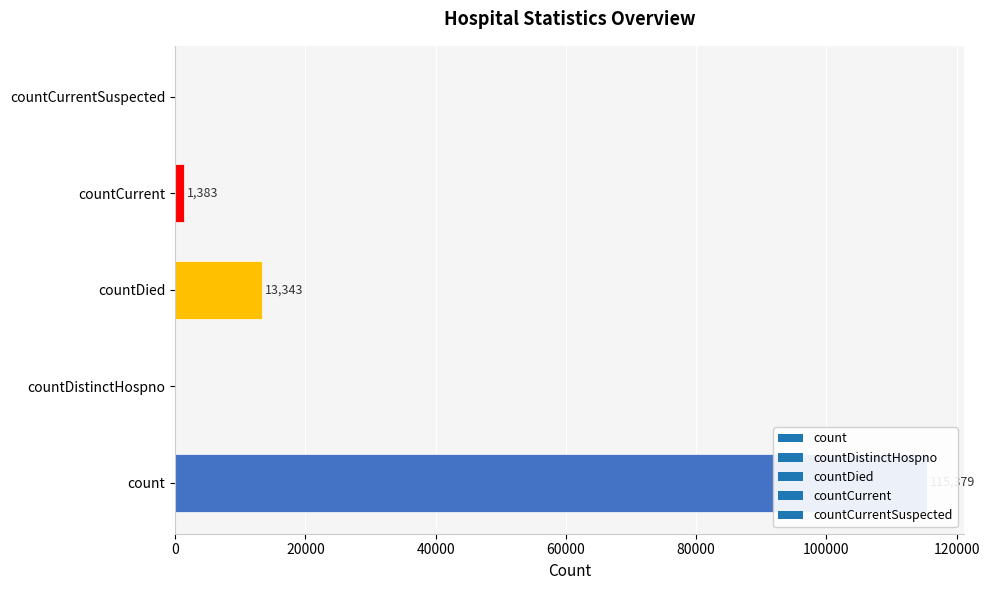

Reading left to right, extract all data points from this chart.

count=115379	countDistinctHospno=0	countDied=13343	countCurrent=1383	countCurrentSuspected=0